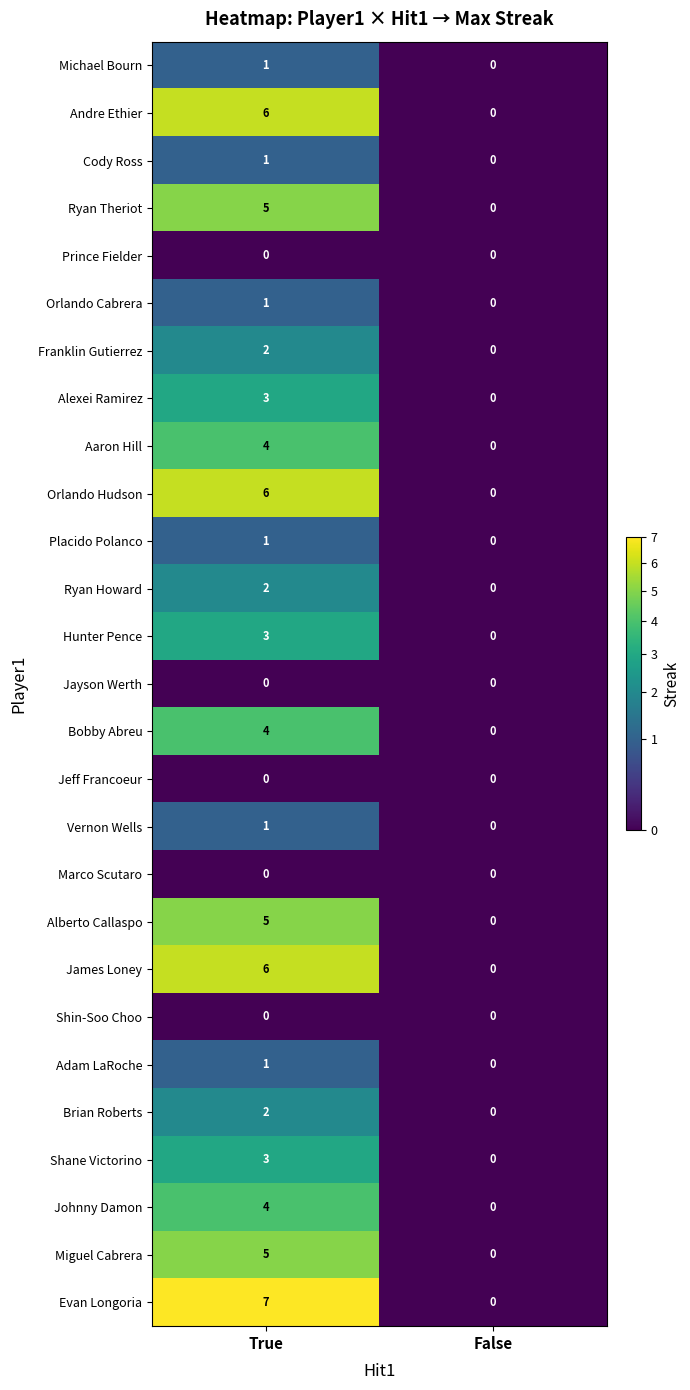

At which label does Shane Victorino reach its peak?

True